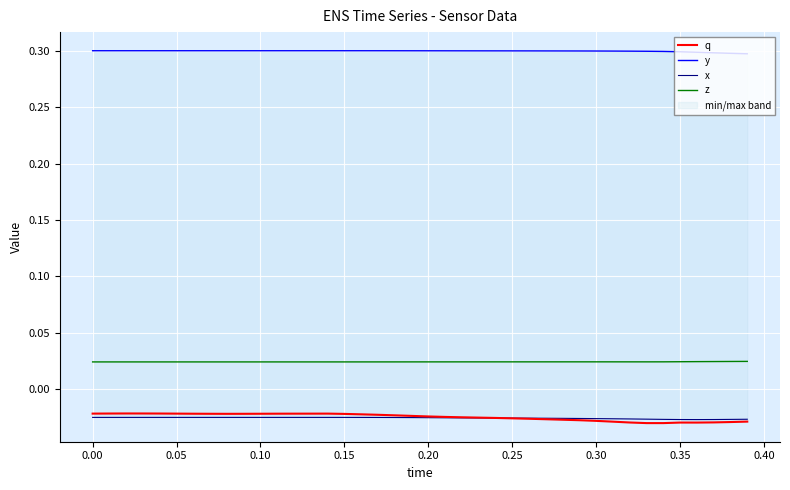

True or false: z and q intersect in this chart.

False